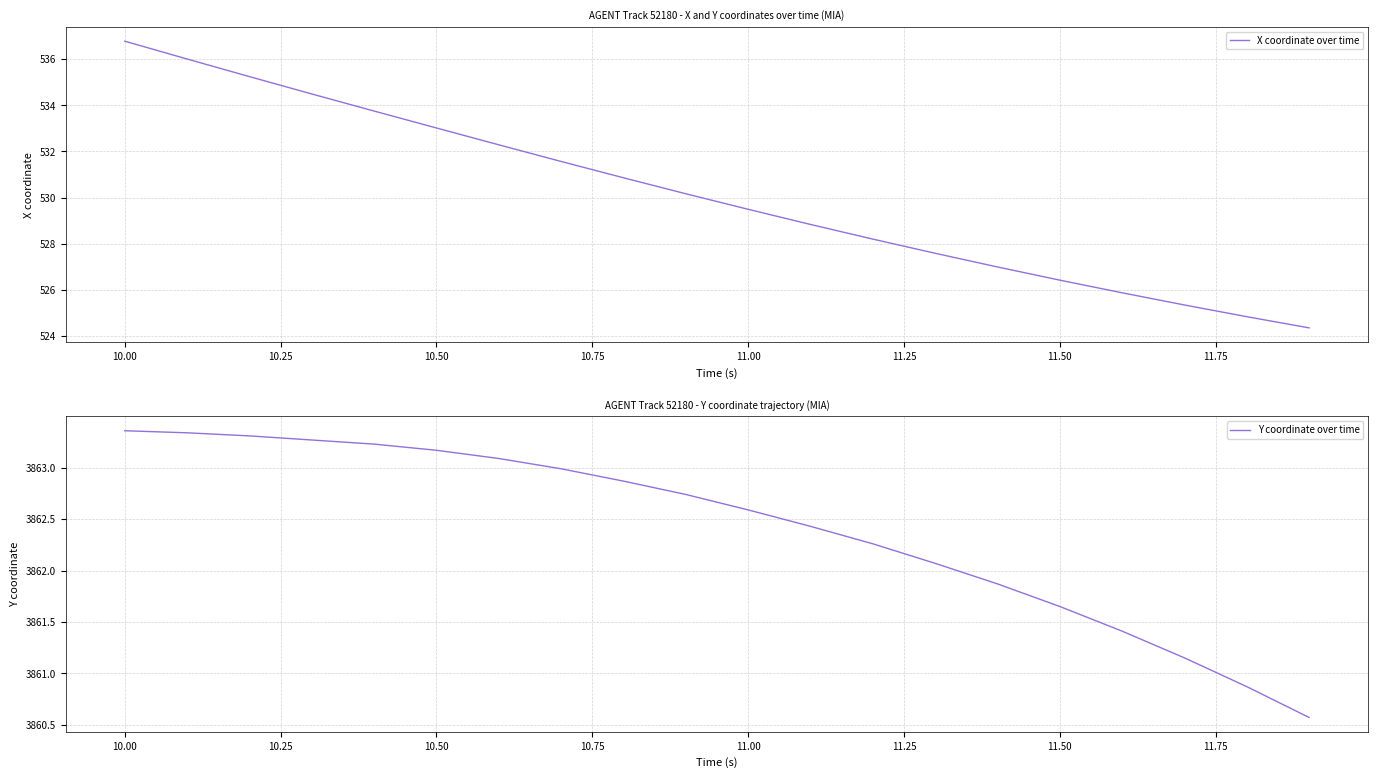

True or false: X coordinate over time and Y coordinate over time intersect in this chart.

False